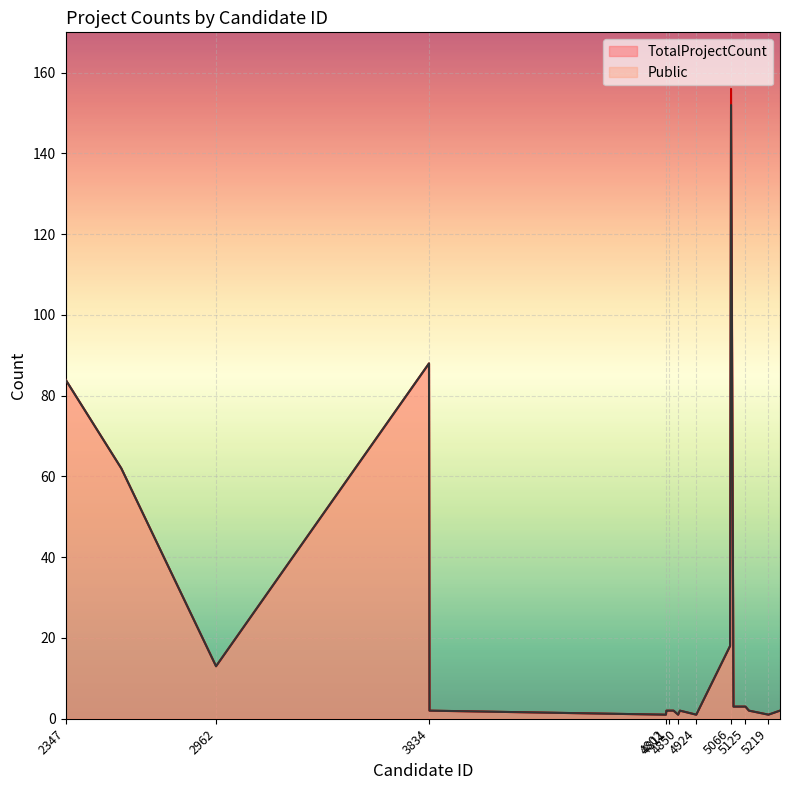

Reading right to left, transcribe all the data shown in this chart.

Public: 5266=2	5219=1	5139=2	5125=3	5076=3	5066=152	5062=18	4924=1	4857=2	4850=1	4831=2	4811=2	4805=2	4802=2	4800=1	3834=2	3832=88	2962=13	2575=62	2347=84
TotalProjectCount: 5266=2	5219=1	5139=2	5125=3	5076=3	5066=156	5062=18	4924=1	4857=2	4850=1	4831=2	4811=2	4805=2	4802=2	4800=1	3834=2	3832=88	2962=13	2575=62	2347=84